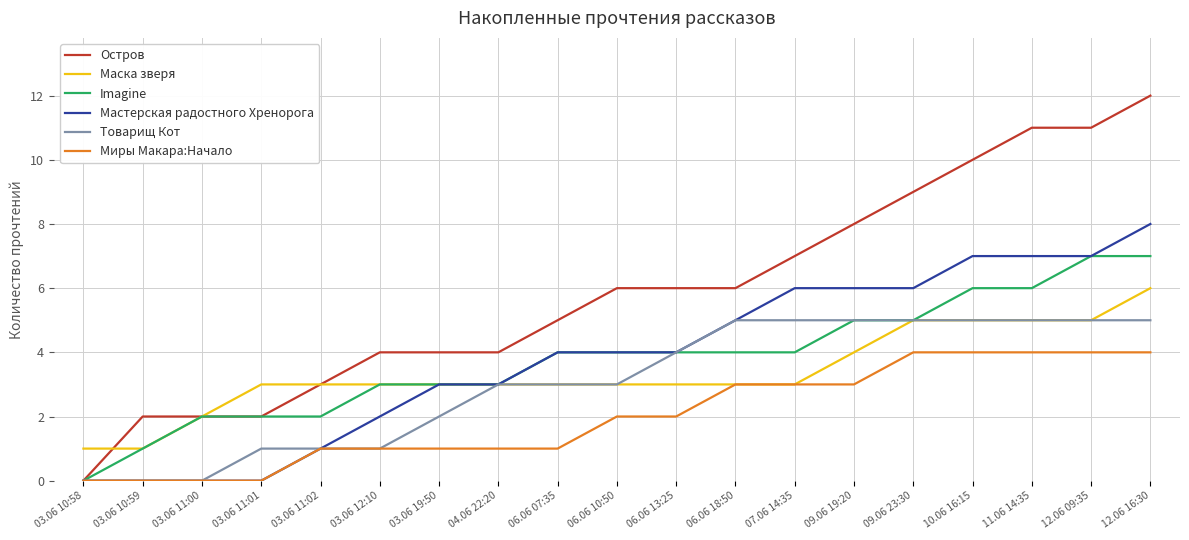

Is it true that Мастерская радостного Хренорога equals 2 at 03.06 12:10?

True